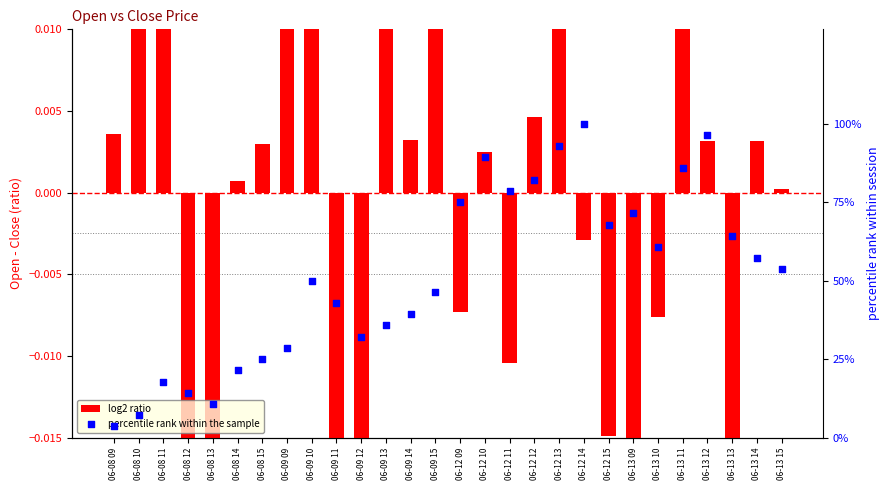

Which series has the widest spread of Y values?

percentile rank within the sample